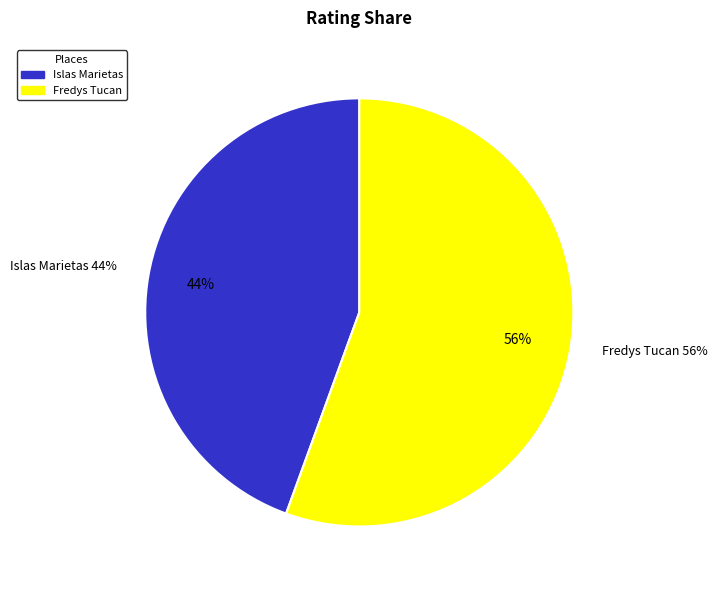

What is the smallest slice in the pie chart?

Islas Marietas